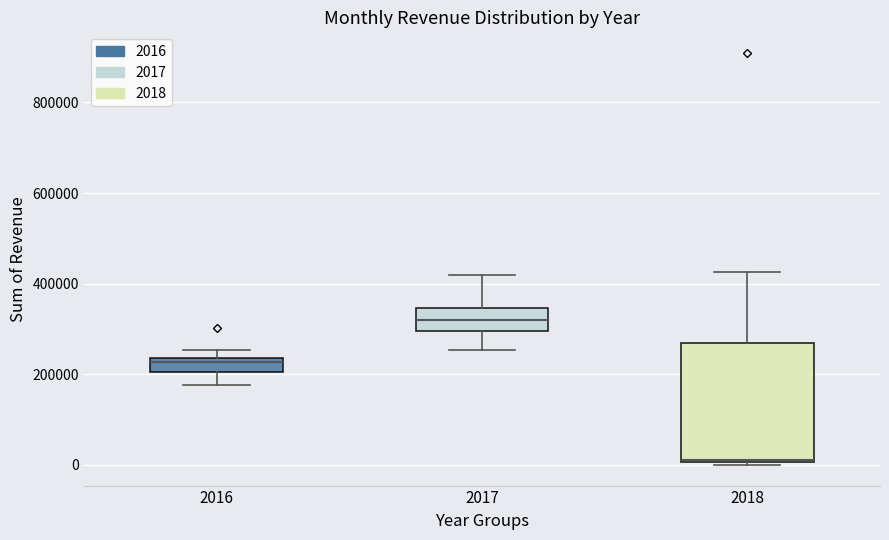

Comparing the boxes themselves (not the whiskers), which one is the tallest?

2018